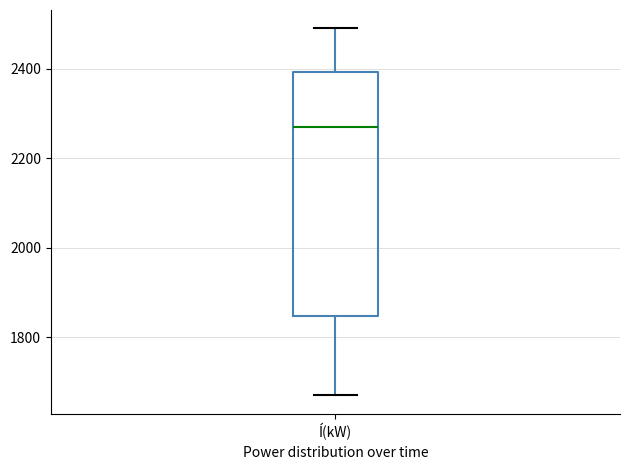

Read this box plot against the y-axis: the position of the median line, the range covered by the box, and the ends of both whiskers. The values are not printed on the chart, so give them approximately, as read against the axis.

median 2280, box 1840 to 2400, whiskers 1680 to 2500